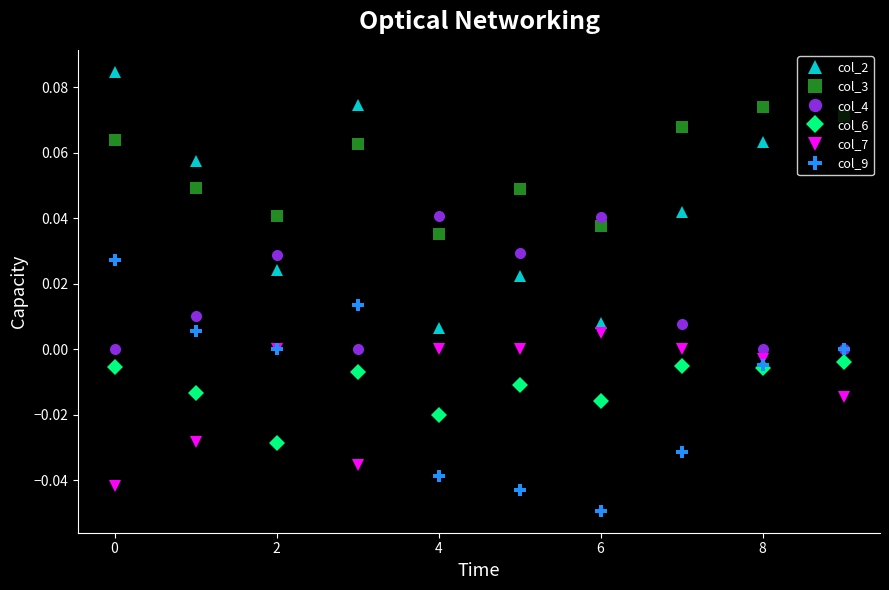

How many lines are shown in the chart?

6